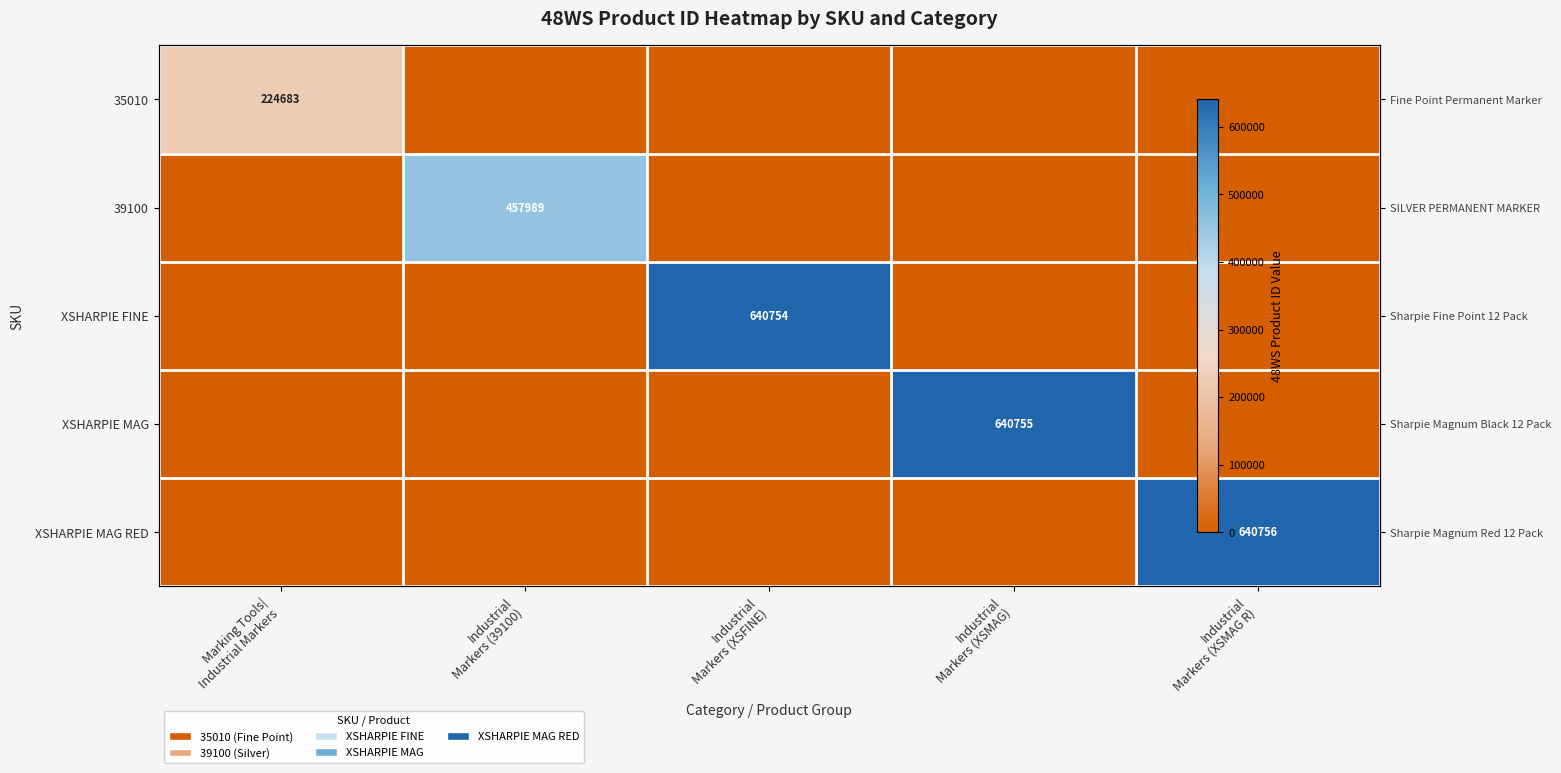

At Marking Tools| Industrial Markers, list the series in order from smallest to largest.

39100, XSHARPIE FINE, XSHARPIE MAG, XSHARPIE MAG RED, 35010